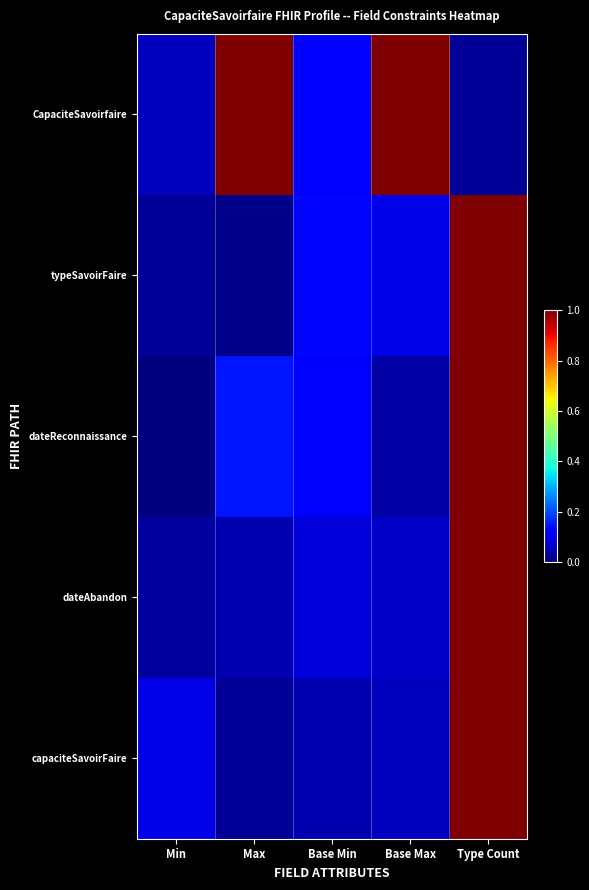

List the series in order of their peak value, highest first.

CapaciteSavoirfaire, typeSavoirFaire, dateReconnaissance, dateAbandon, capaciteSavoirFaire